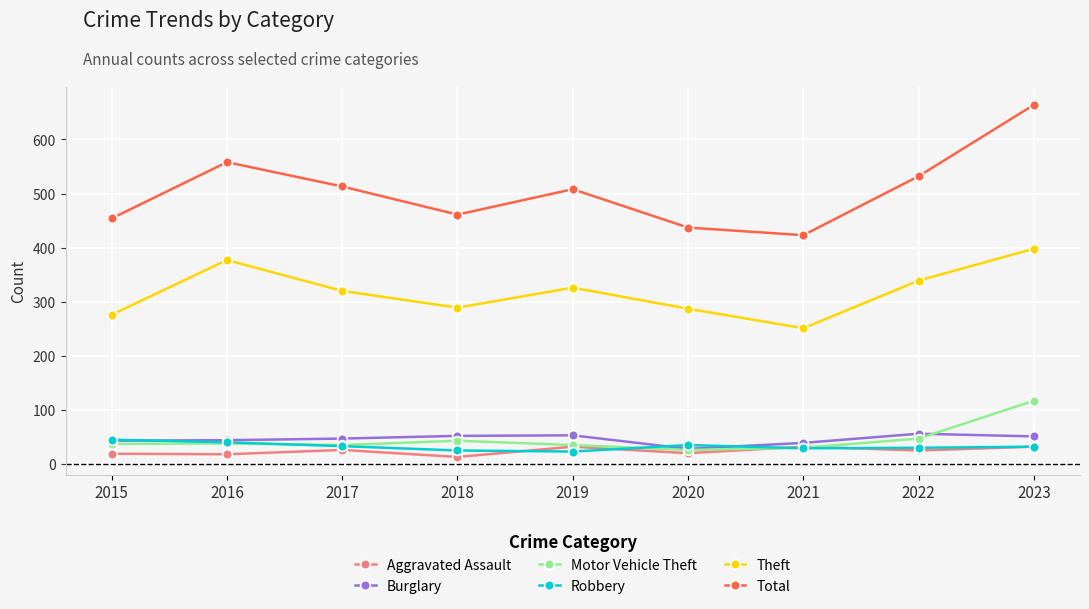

Rank the series by their maximum value, from lowest to highest.

Aggravated Assault, Robbery, Burglary, Motor Vehicle Theft, Theft, Total